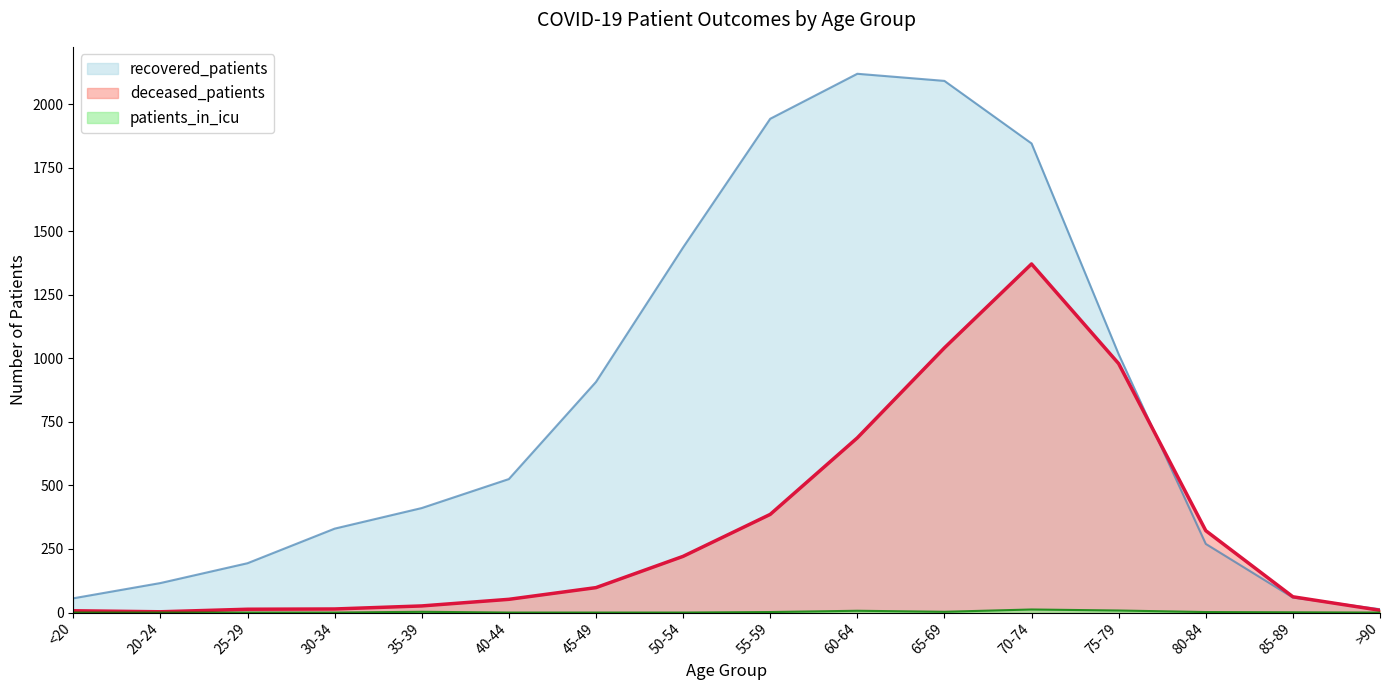

At 80-84, list the series in order from largest to smallest.

deceased_patients, recovered_patients, patients_in_icu